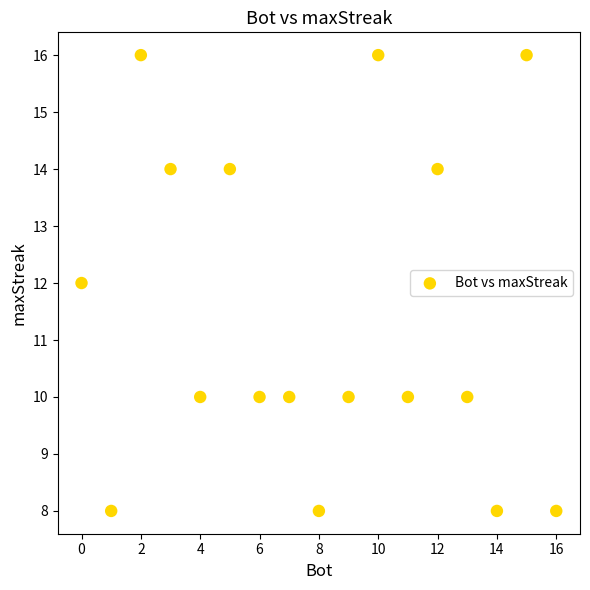

What is the range of X values (max minus min)?

16